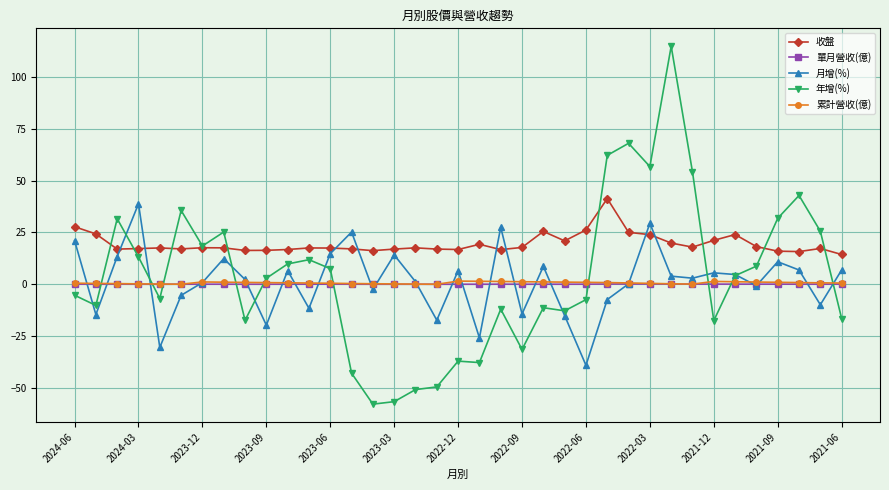

True or false: 月增(%) has more than 0 points higher than both neighbors.

True